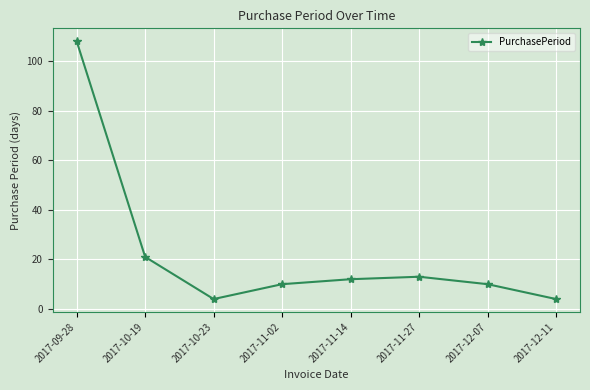

What is the change in value from 2017-09-28 to 2017-10-19?

-87